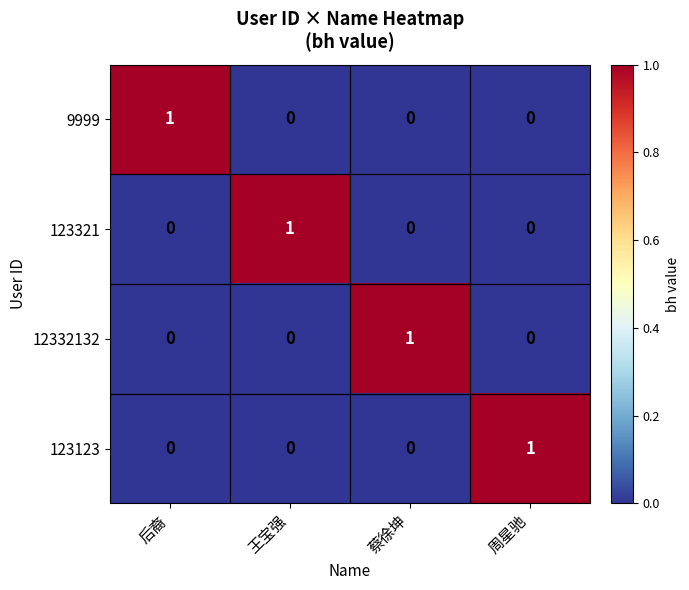

At which label does 9999 reach its peak?

后裔